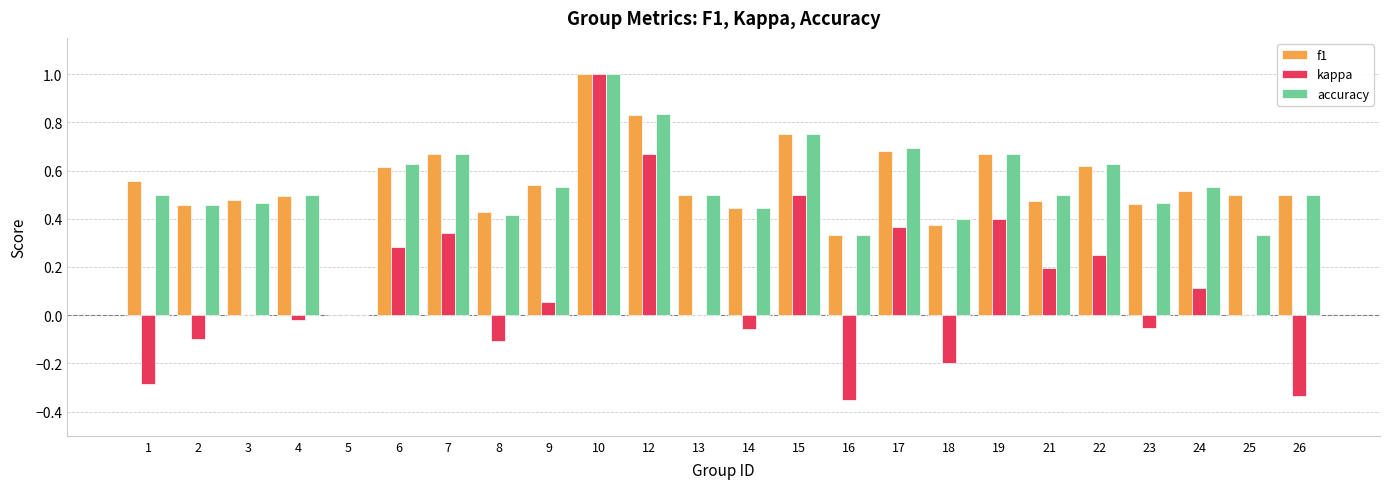

What is the total value across all series at 4?

1.0